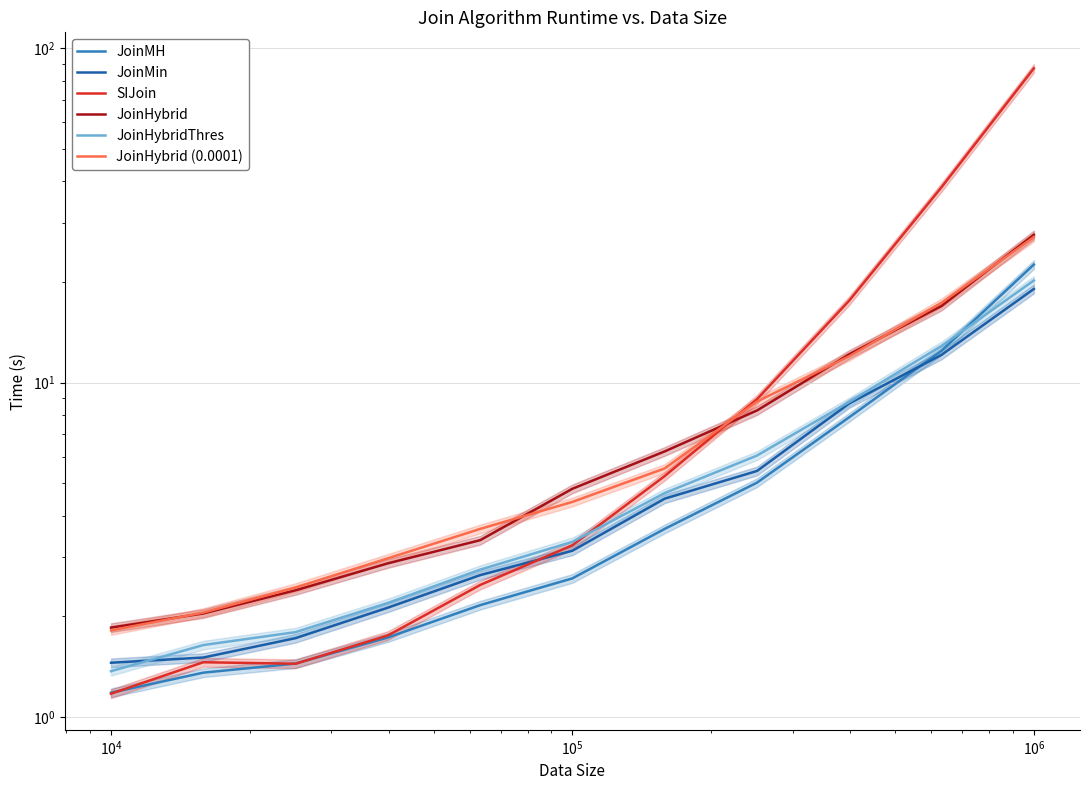

True or false: JoinMin has more than 1 points higher than both neighbors.

False